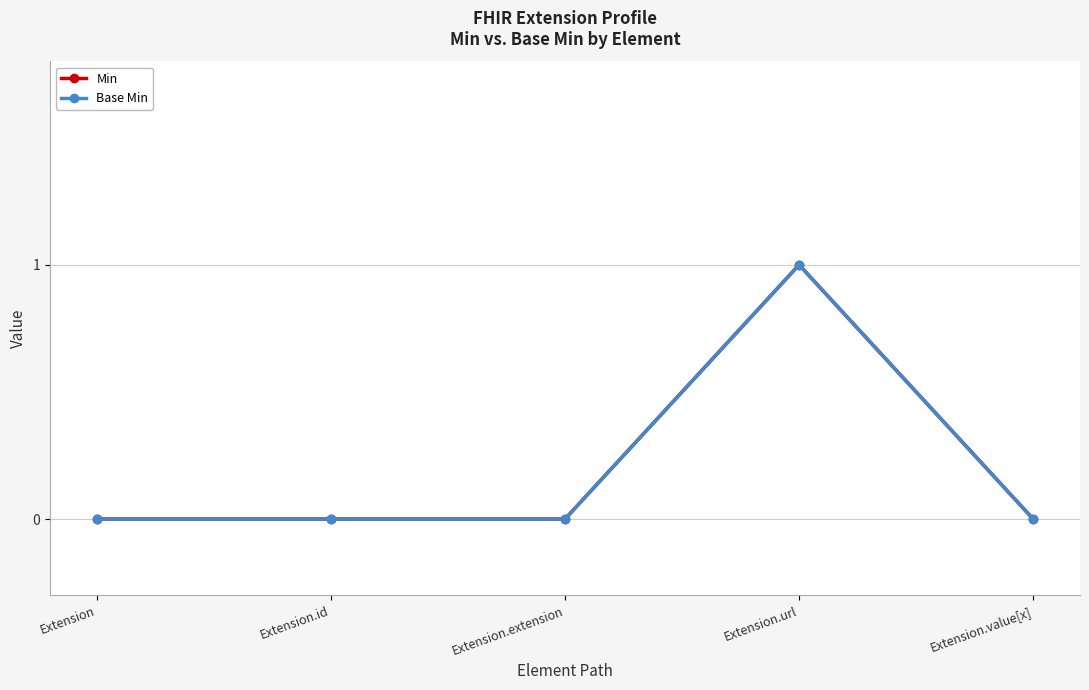

Is this an area chart (filled region under the line)?

No